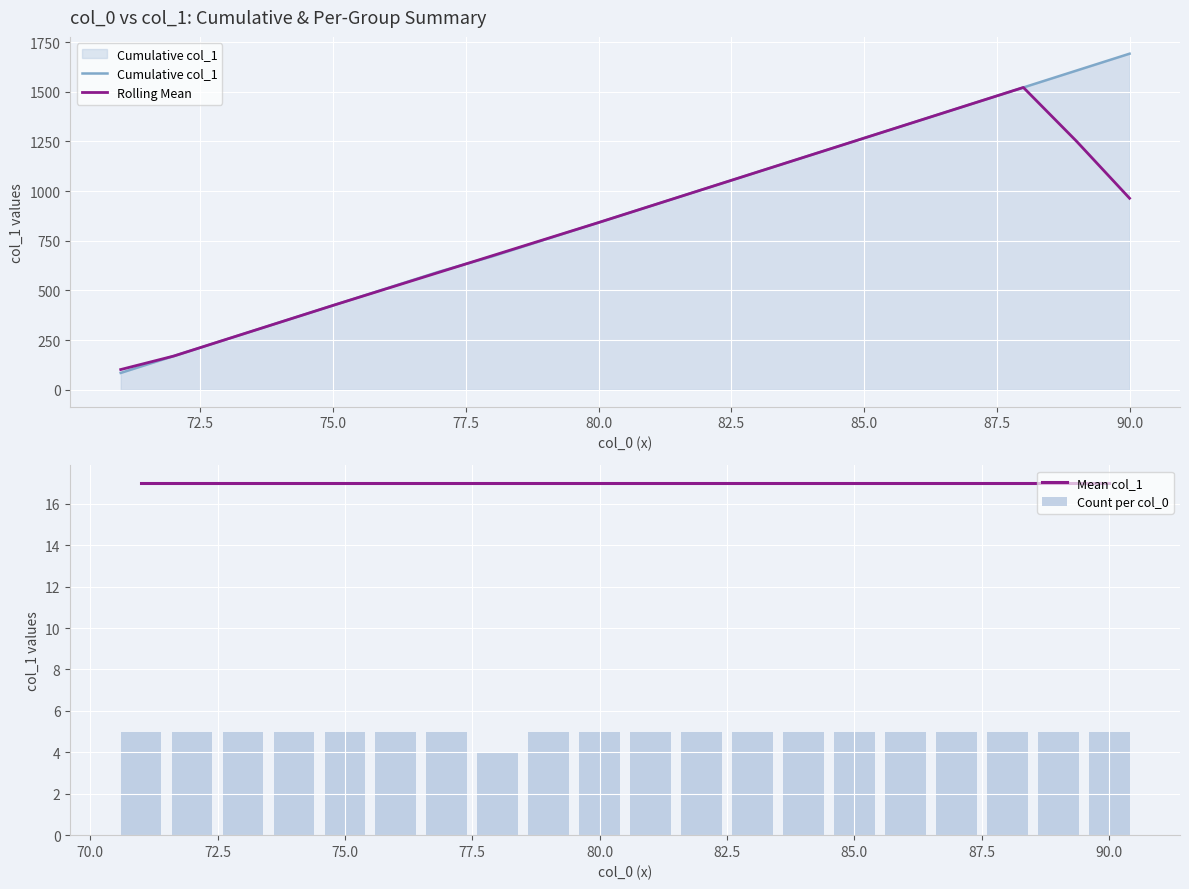

What is the lowest value of the Rolling Mean series?

102.0